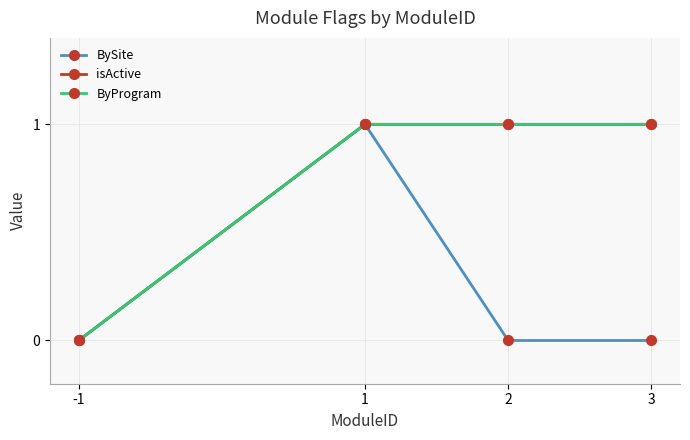

How many lines are shown in the chart?

3